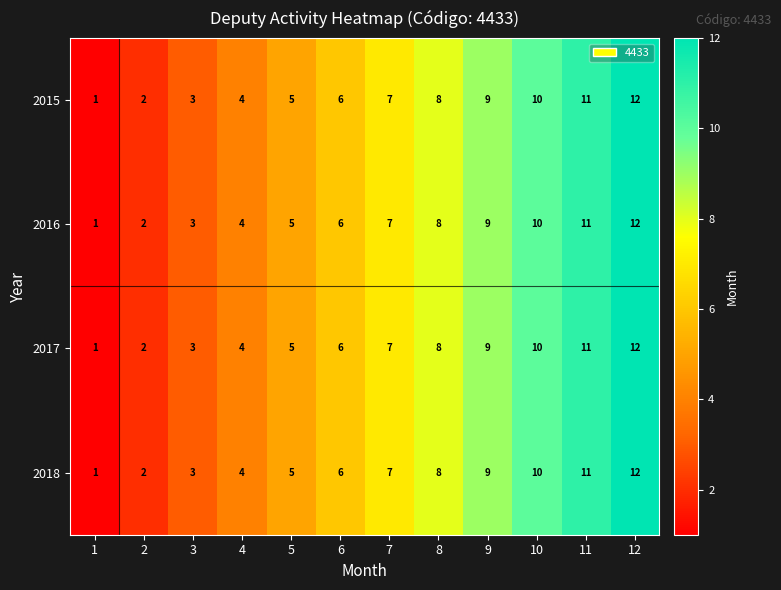

List the labels in order of 2017 value, smallest first.

1, 2, 3, 4, 5, 6, 7, 8, 9, 10, 11, 12